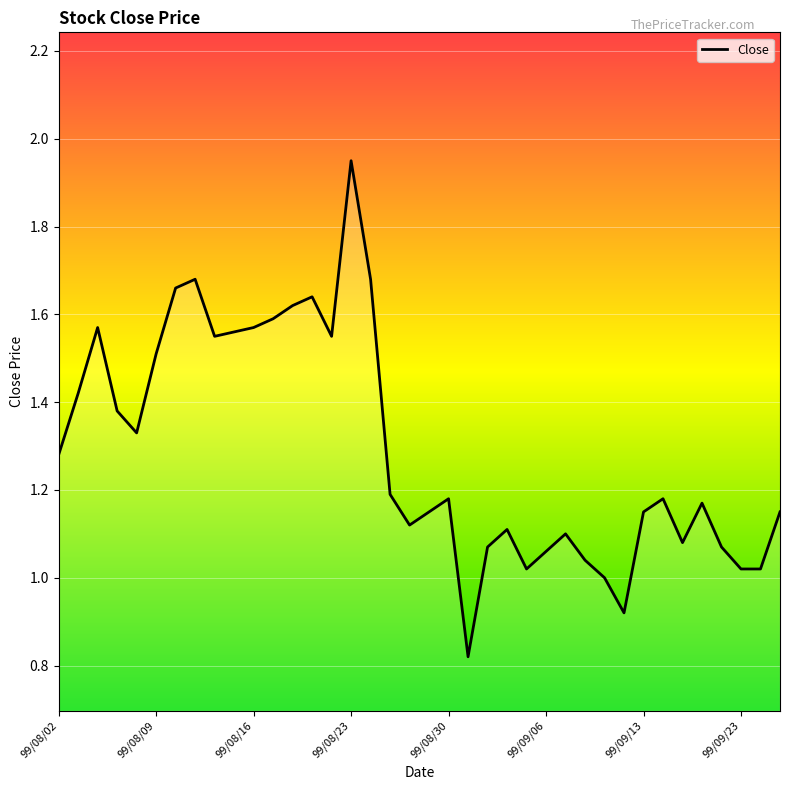

What is the value of the 24th point from the left?

1.1